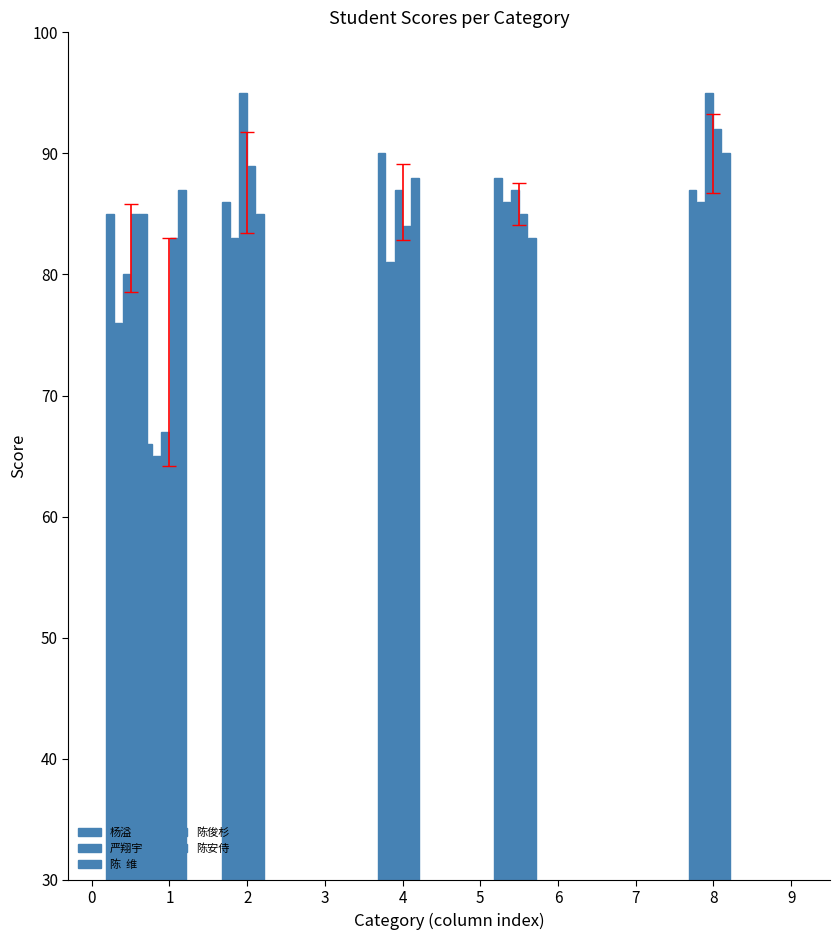

How many groups of bars are there?

6